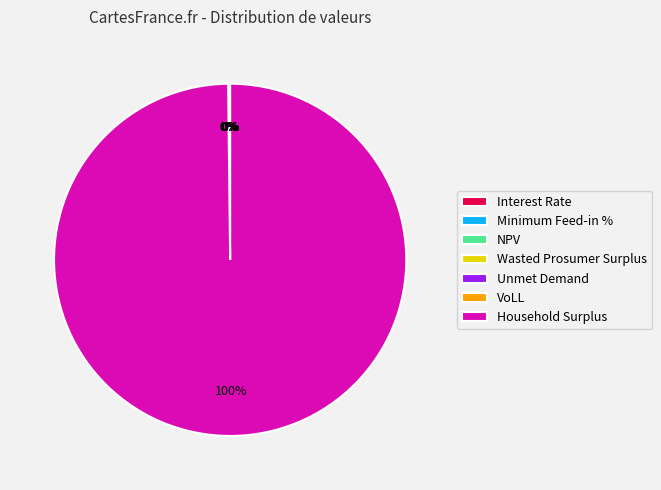

How many segments does this pie chart have?

7